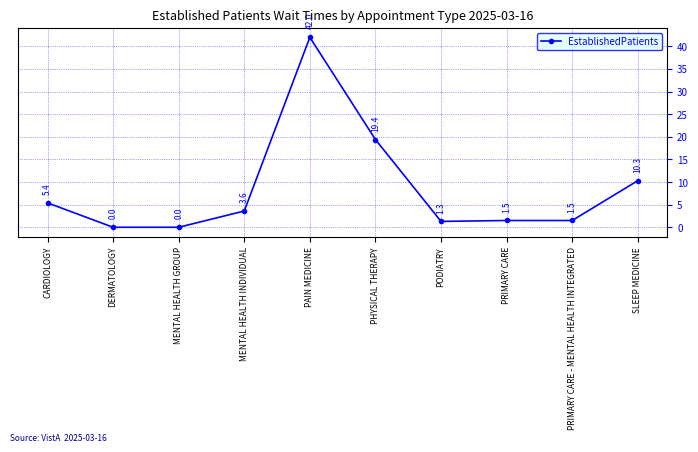

Where does the data first go above 3?

CARDIOLOGY